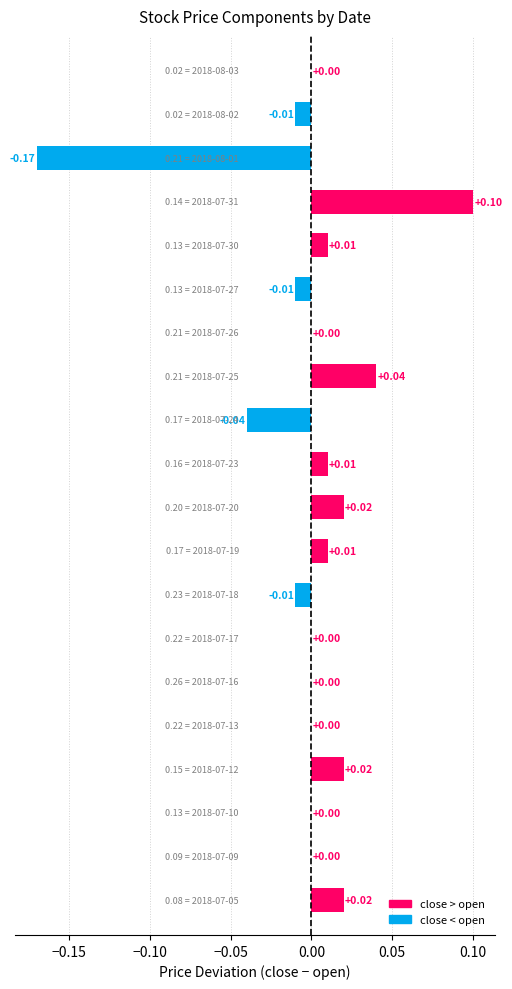

How many series are shown in this chart?

1